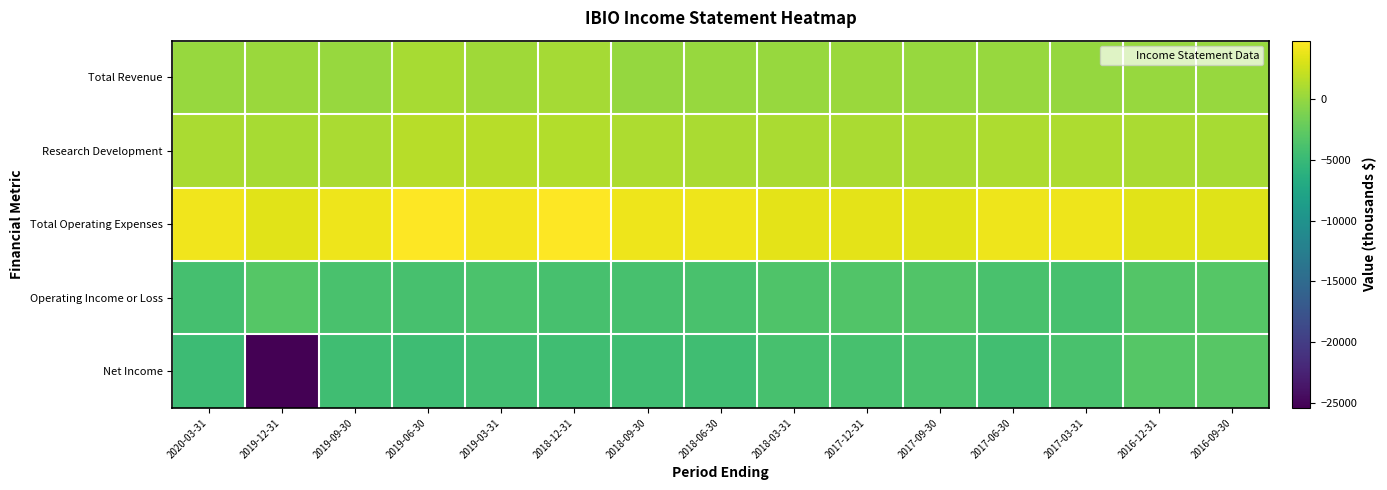

Which series has the largest total across all categories?

Total Operating Expenses